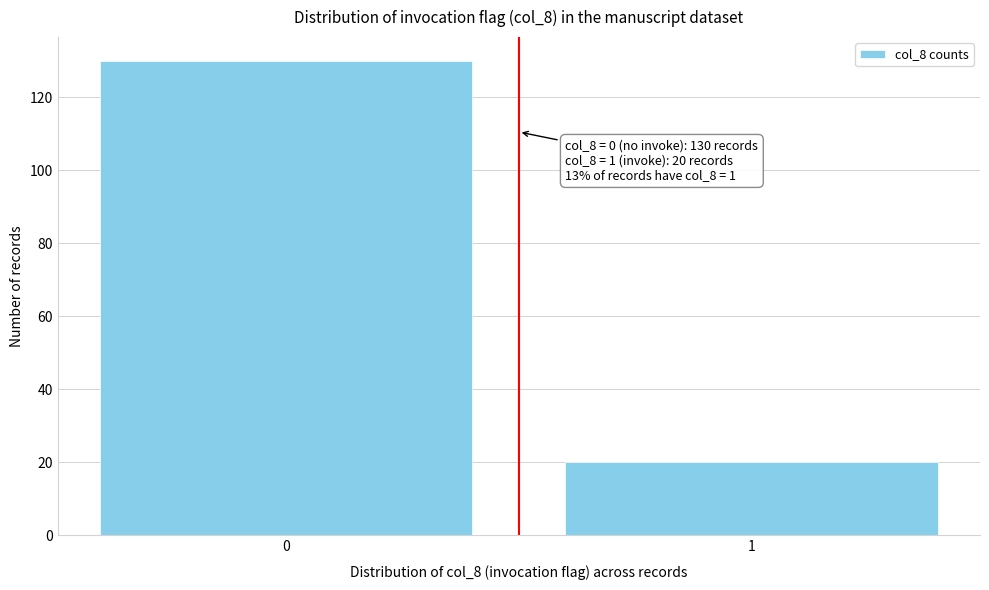

Reading left to right, what are all the values shown in this chart?

0=130	1=20